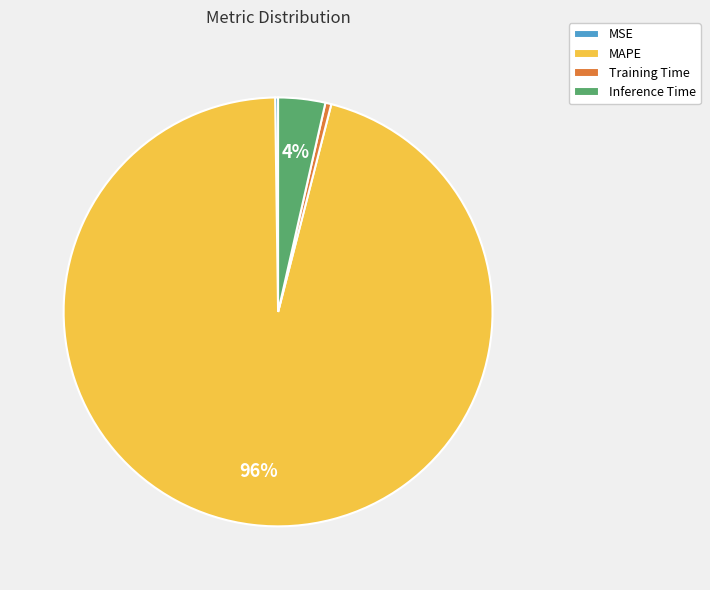

To the nearest percent, what is the difference between the largest and smallest slice percentages?

96%